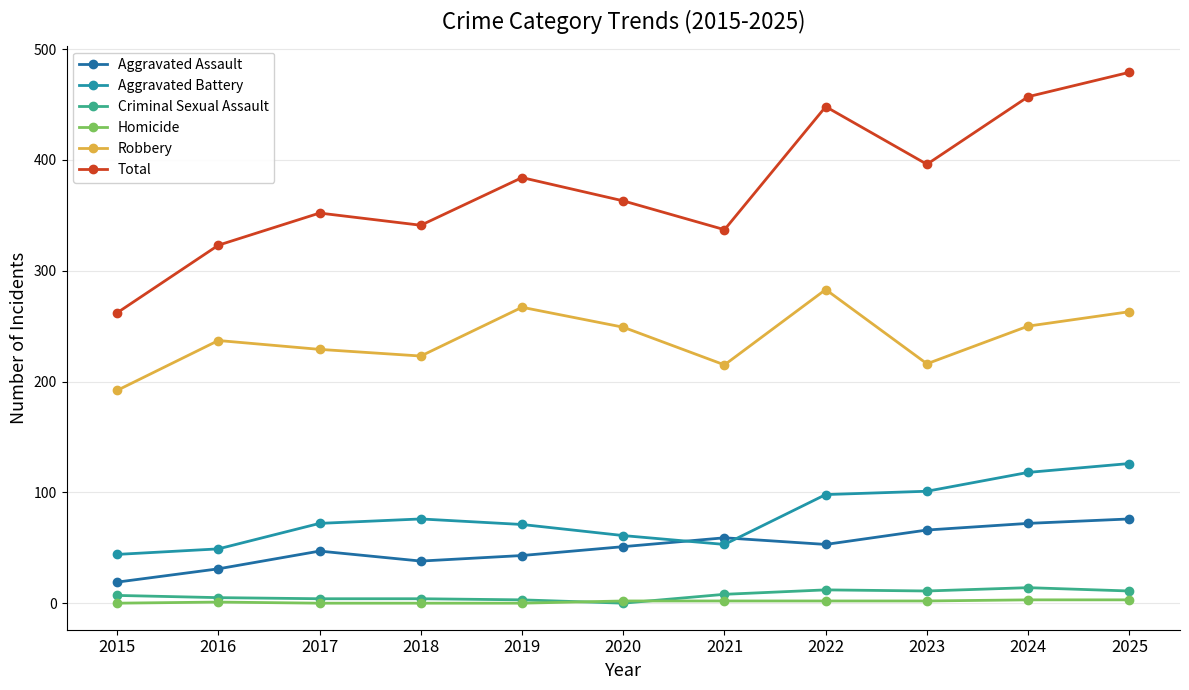

What value does the Homicide series have at 2022?

2